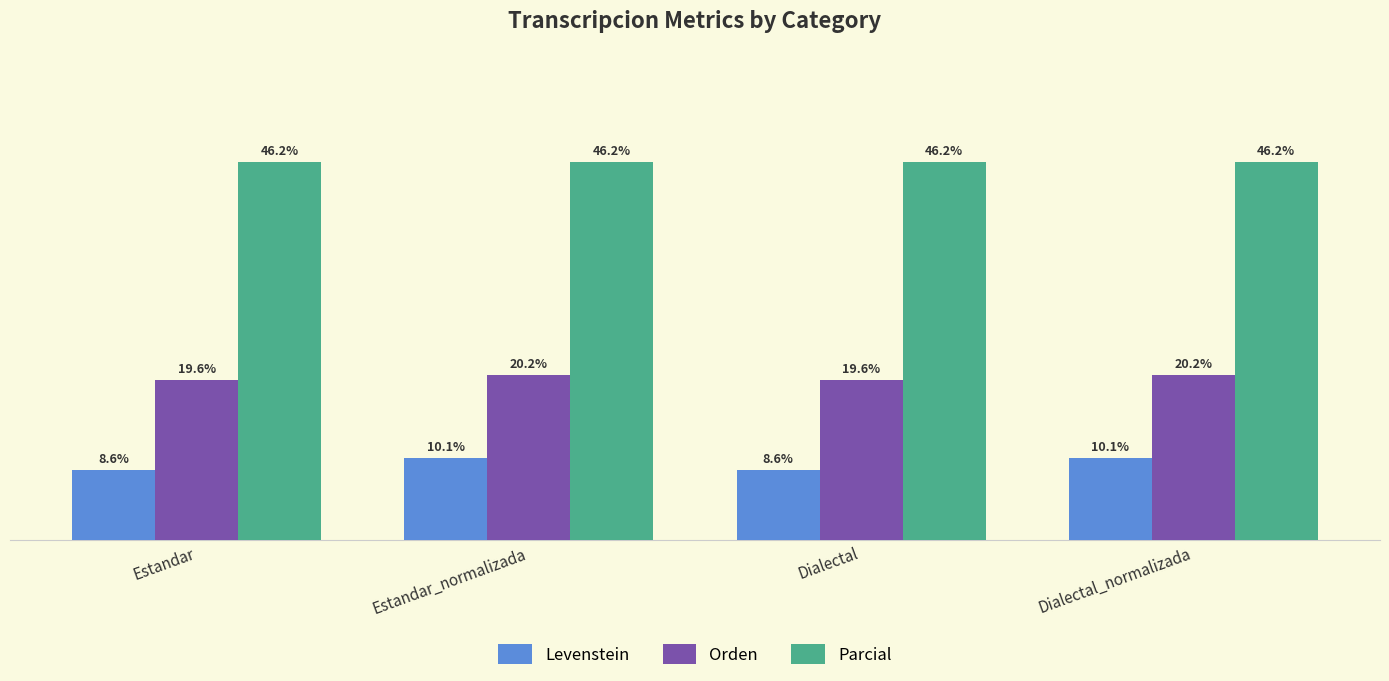

Is the value of Levenstein at Dialectal greater than the value of Orden at Estandar?

No